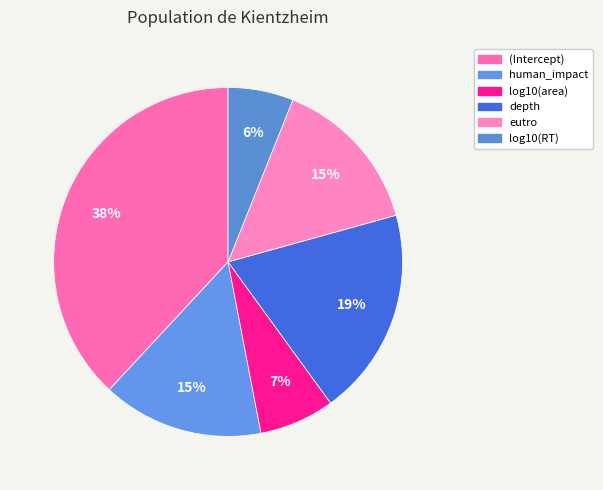

The depth slice represents 31% of the pie. True or false?

False